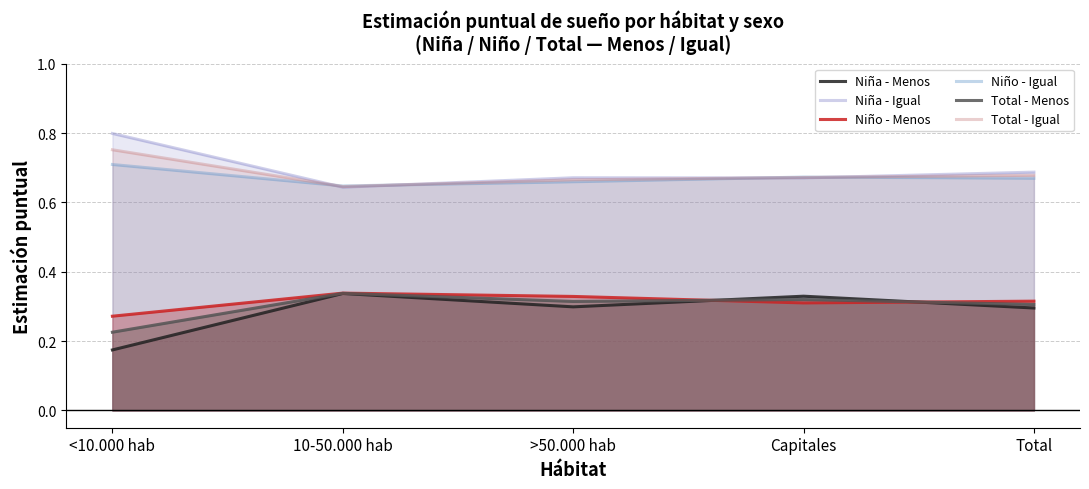

What is the label of the 5th point from the left?

Total